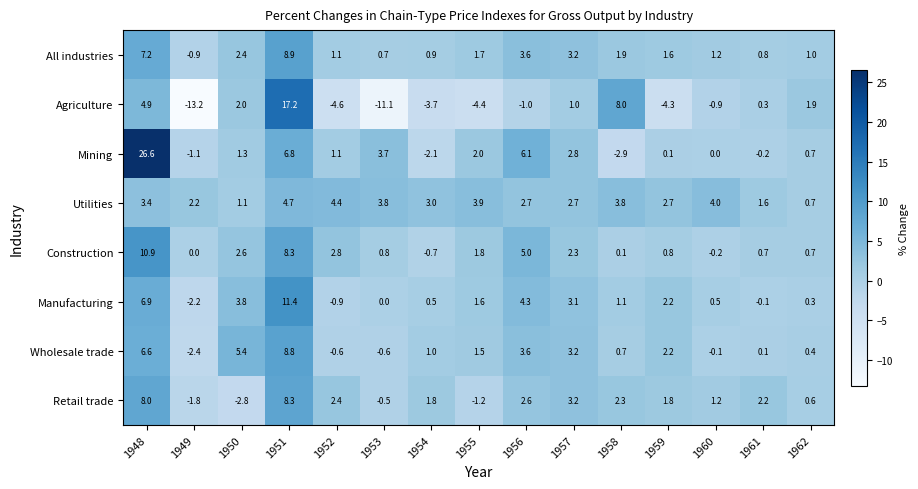

Which series changed the most between 1955 and 1960?

Agriculture